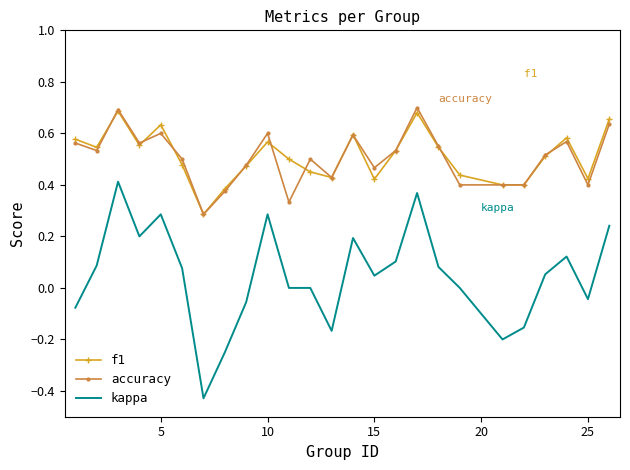

True or false: f1 and kappa intersect in this chart.

False